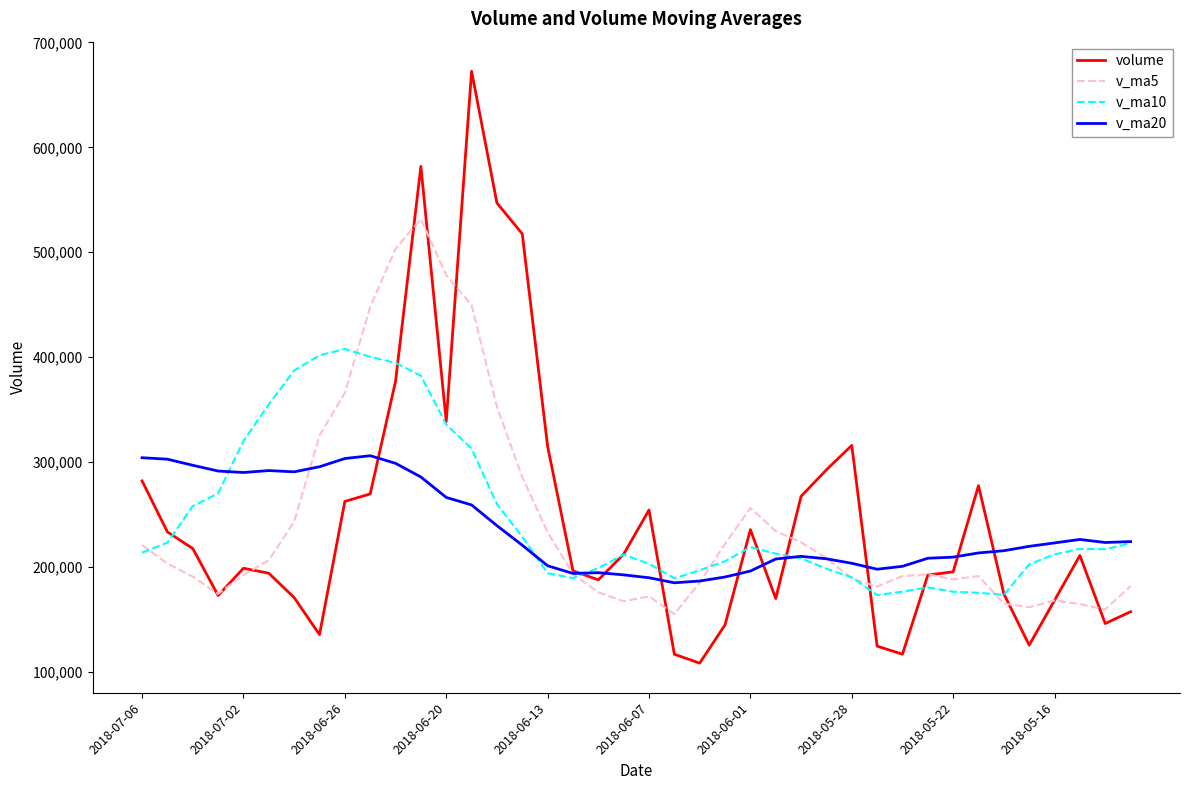

After their last crossing, which series has the higher values: v_ma20 or v_ma5?

v_ma20